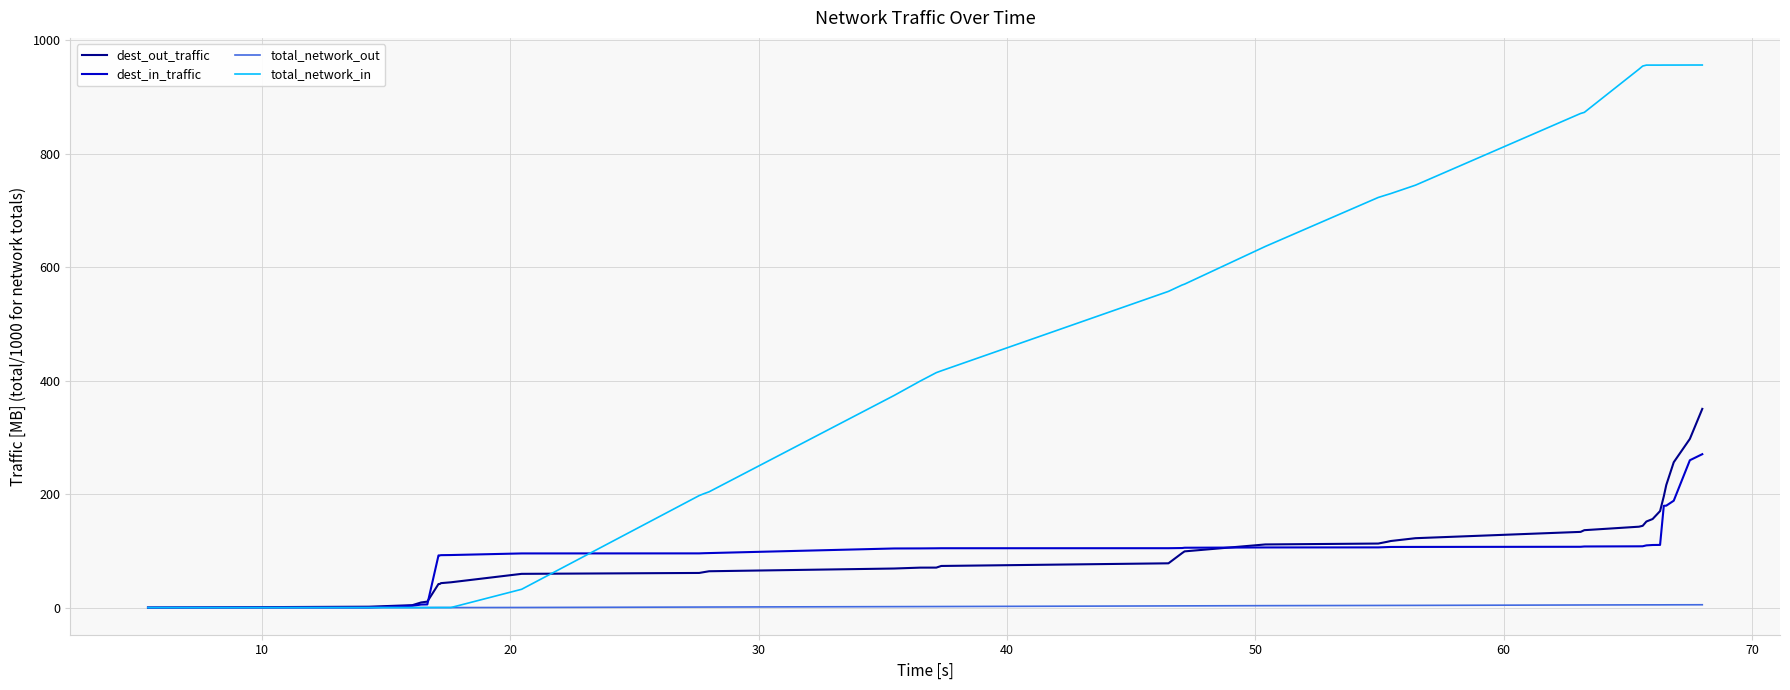

Which series has the largest total across all categories?

total_network_in